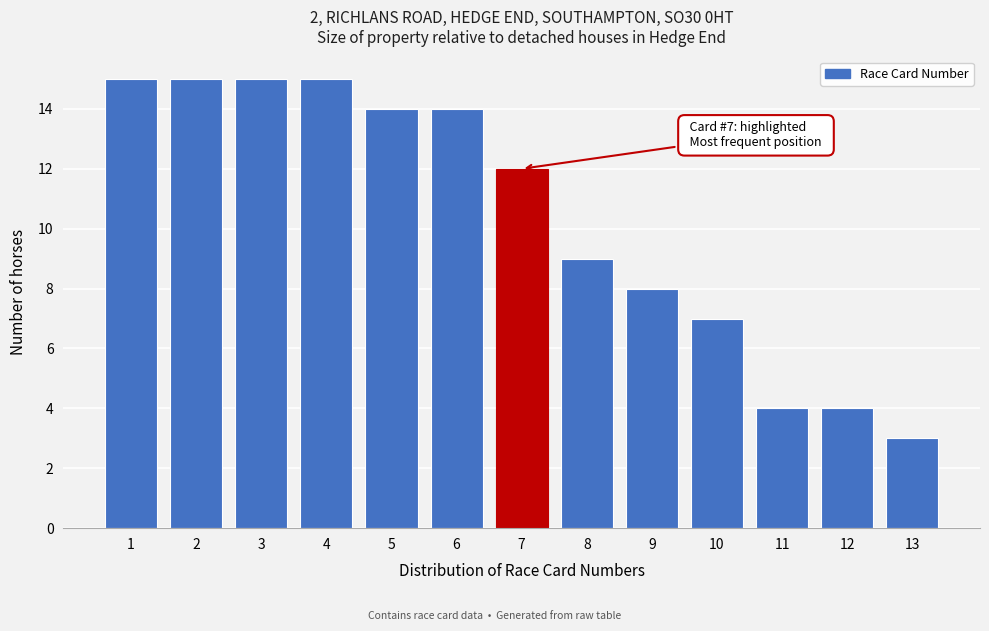

Reading right to left, transcribe all the data shown in this chart.

3	4	4	7	8	9	12	14	14	15	15	15	15